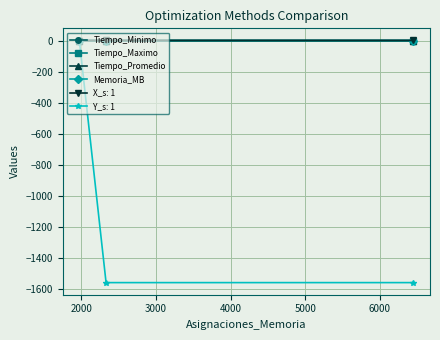

What is the smallest value displayed?

-1560.9